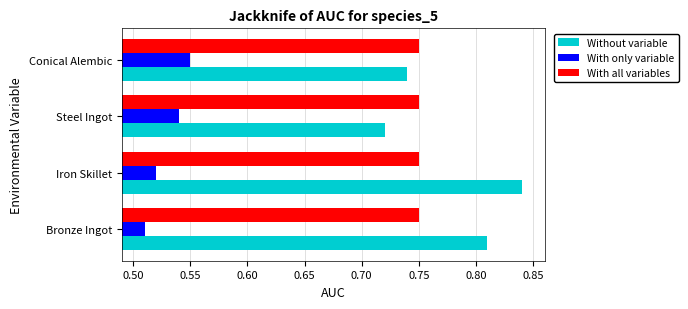

Count the number of categories in the chart.

4